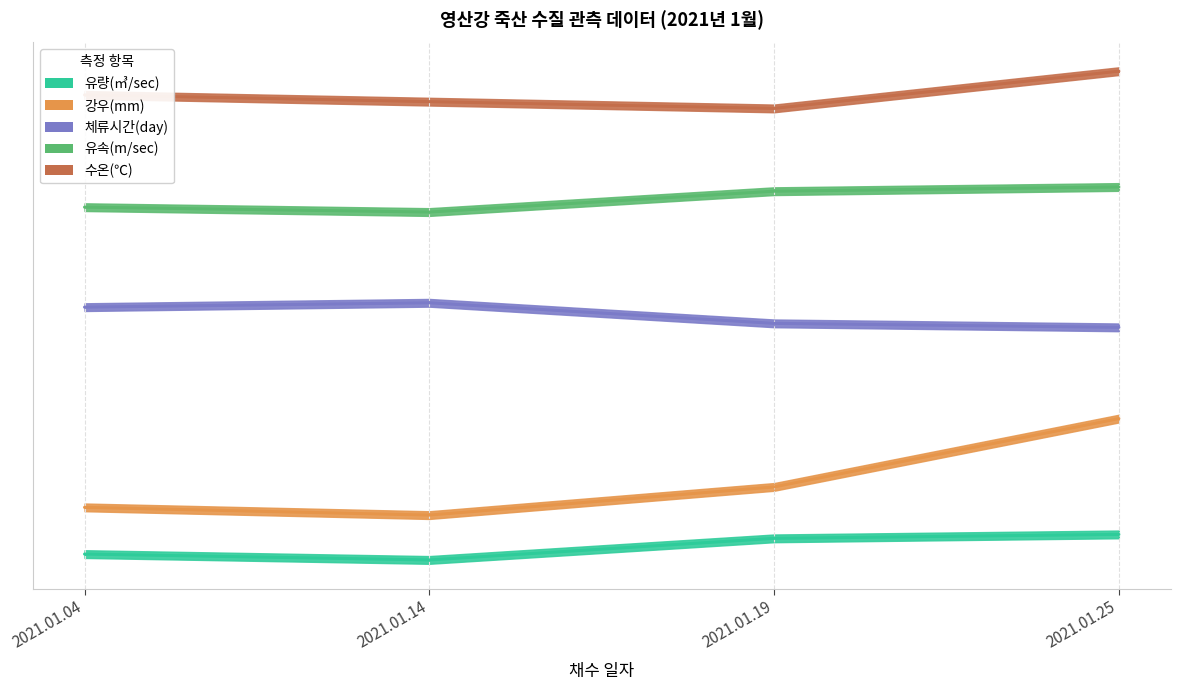

Reading right to left, transcribe all the data shown in this chart.

유량(㎥/sec): 2021.01.25=10.0	2021.01.19=9.6	2021.01.14=7.4	2021.01.04=8.0
강우(mm): 2021.01.25=22.0	2021.01.19=14.9	2021.01.14=12.0	2021.01.04=12.8
체류시간(day): 2021.01.25=31.5	2021.01.19=31.9	2021.01.14=34.0	2021.01.04=33.5
유속(m/sec): 2021.01.25=46.0	2021.01.19=45.6	2021.01.14=43.4	2021.01.04=43.9
수온(℃): 2021.01.25=58.0	2021.01.19=54.1	2021.01.14=54.8	2021.01.04=55.5